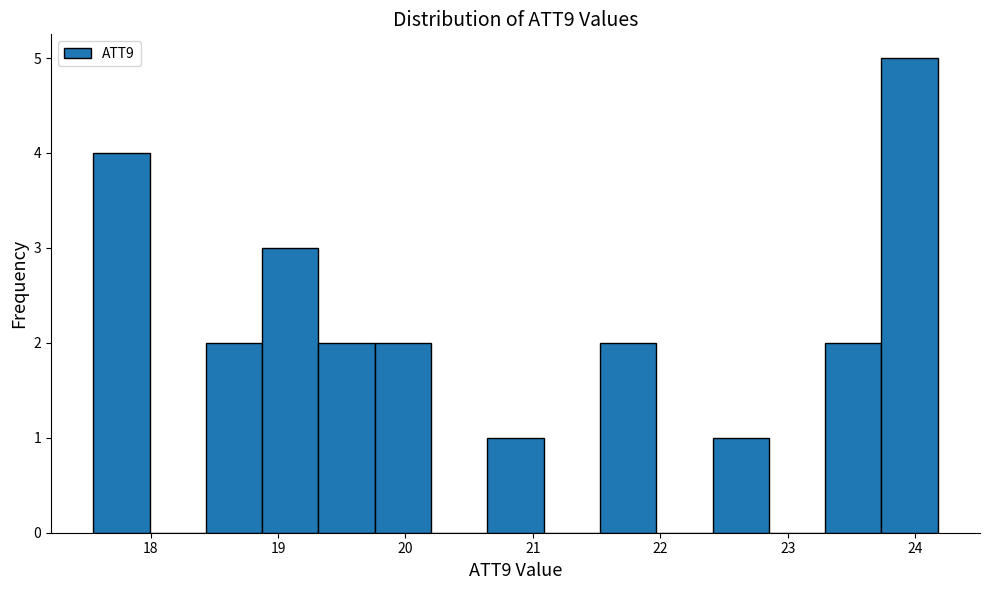

Reading left to right, list every bar in this chart as the range it spans on the x-axis followed by its height. Neither the bar edges nor the heights are printed on the chart, so give them approximately, as read against the axes.

17.5 to 18.0: 4
18.0 to 18.4: 0
18.4 to 18.9: 2
18.9 to 19.3: 3
19.3 to 19.8: 2
19.8 to 20.2: 2
20.2 to 20.6: 0
20.6 to 21.1: 1
21.1 to 21.5: 0
21.5 to 22.0: 2
22.0 to 22.4: 0
22.4 to 22.9: 1
22.9 to 23.3: 0
23.3 to 23.7: 2
23.7 to 24.2: 5